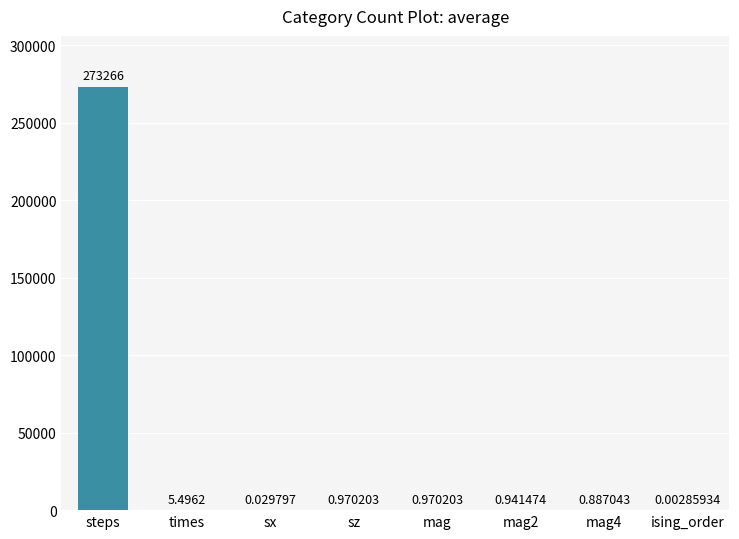

Does the chart contain stacked bars?

No